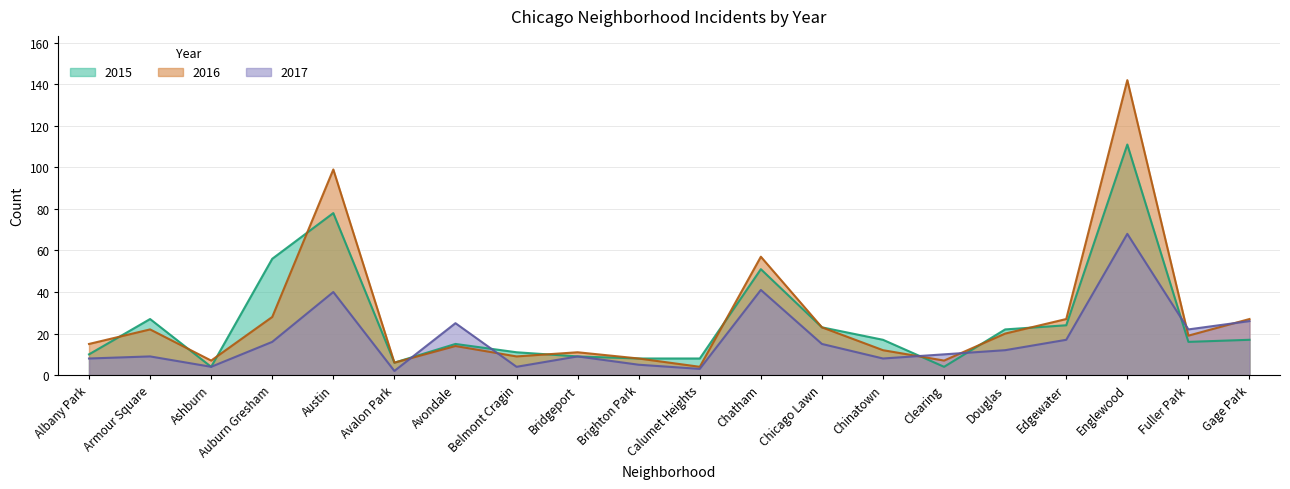

What is the label of the 10th point from the left?

Brighton Park